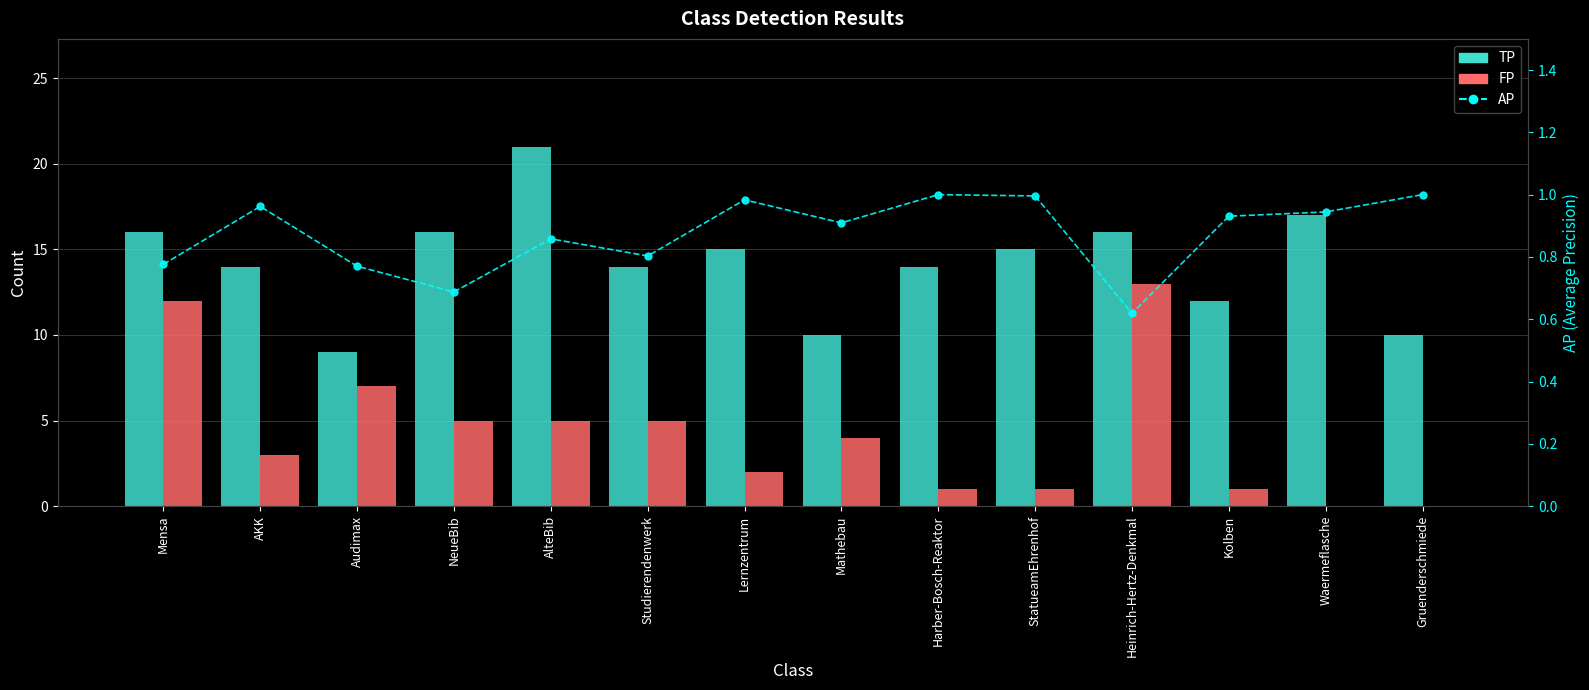

The FP series shows 2.8 at NeueBib. True or false?

False